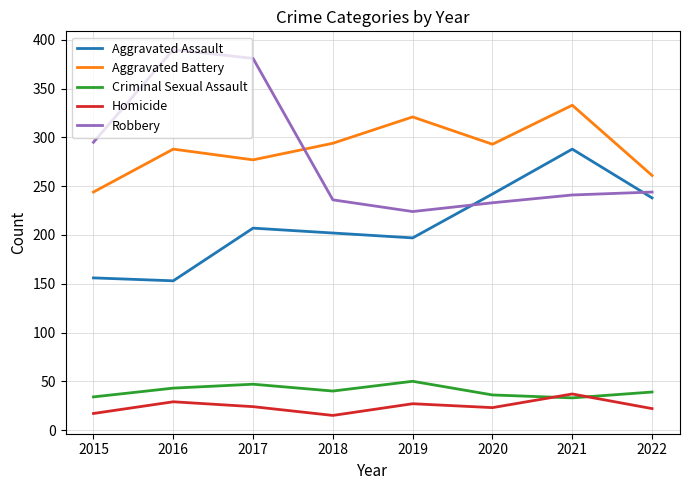

Is the value of Robbery at 2020 greater than the value of Homicide at 2022?

Yes